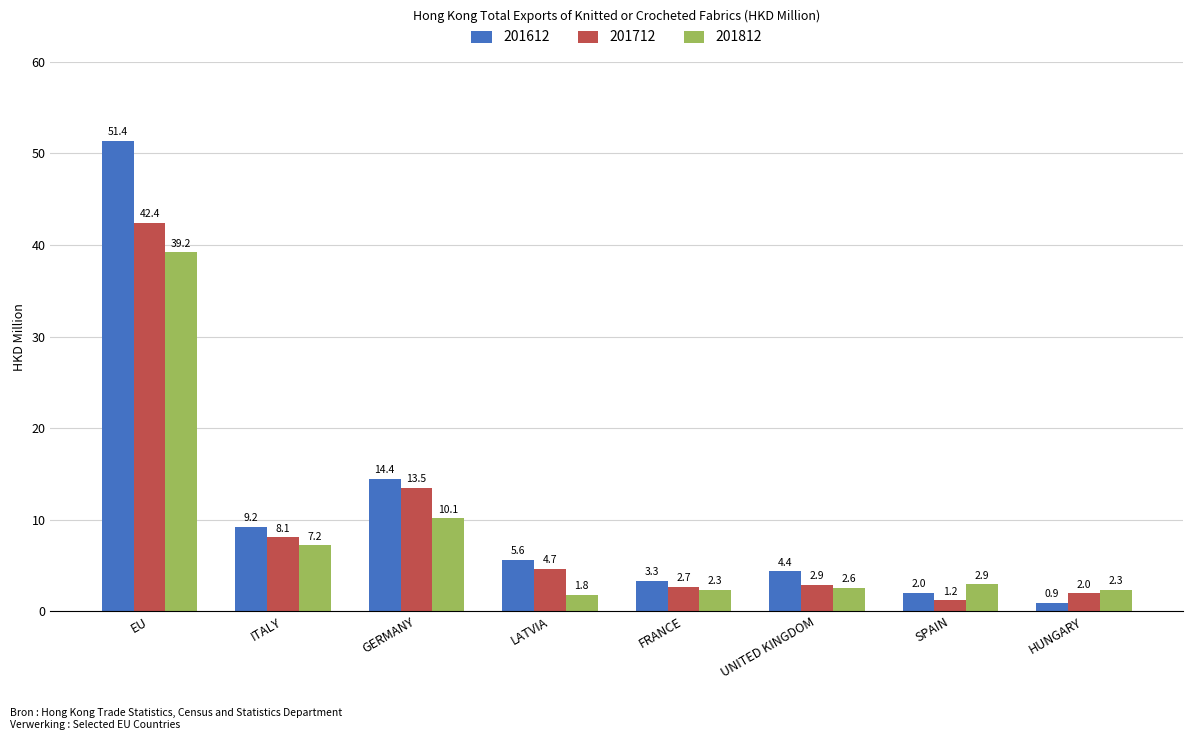

The 201712 series shows 13.5 at GERMANY. True or false?

True